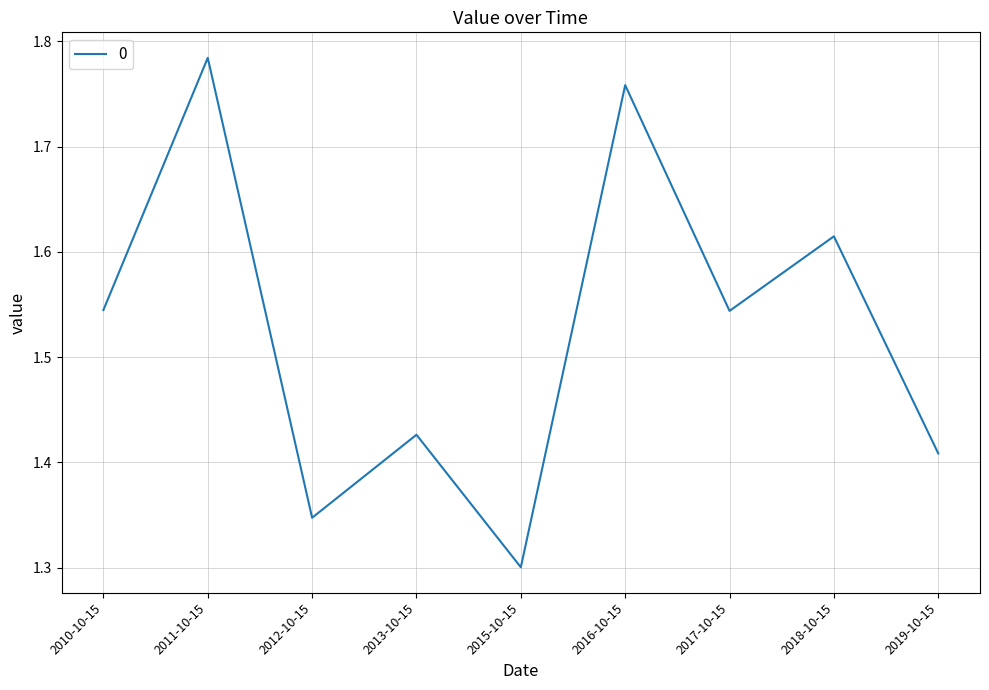

The value at 2015-10-15 is 1.3. True or false?

True